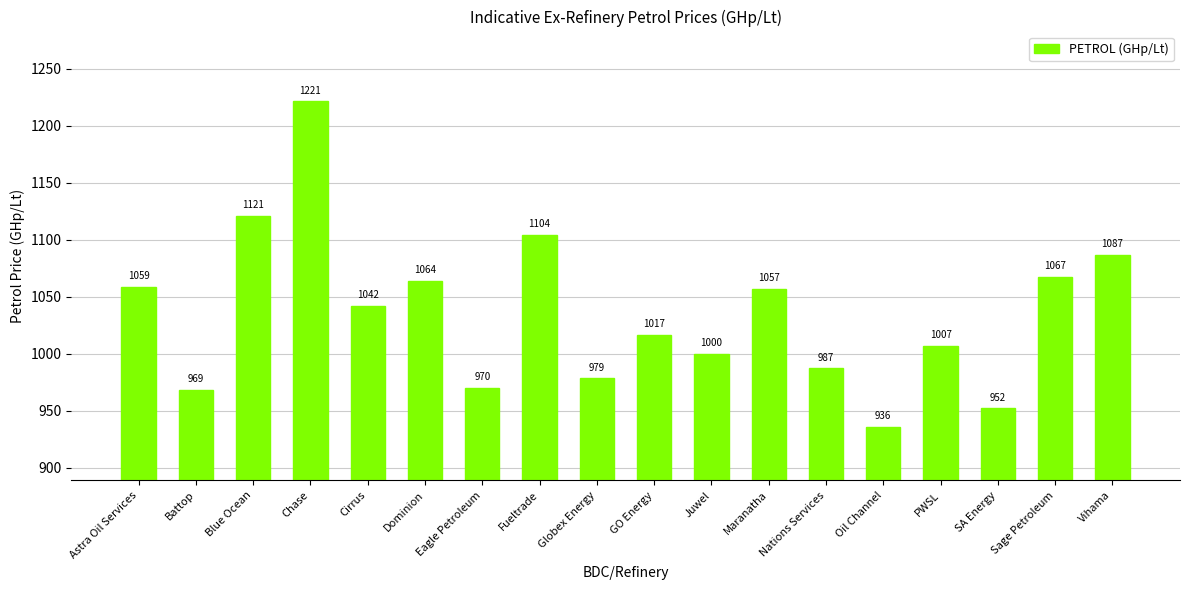

What position from the left is Maranatha?

12